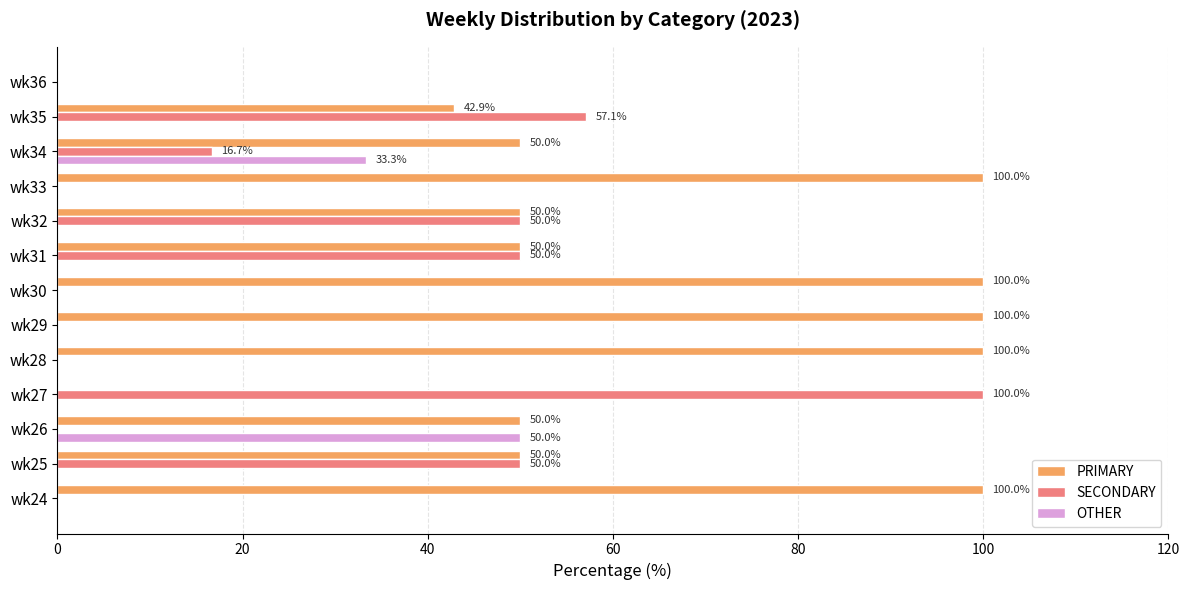

What is the sum of the PRIMARY values at wk32 and wk24?

150.0